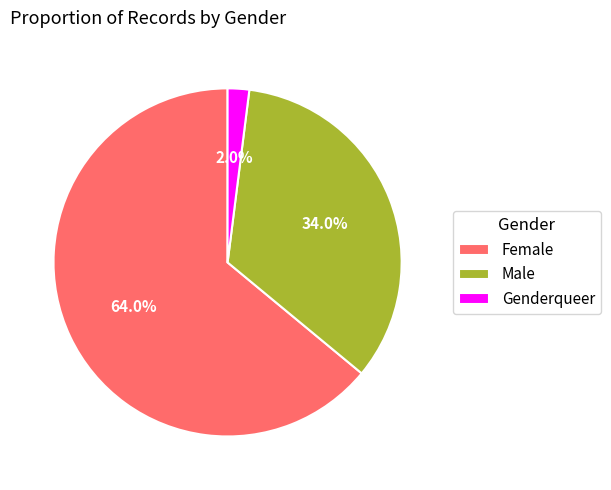

To the nearest percent, what is the difference between the largest and smallest slice percentages?

62%